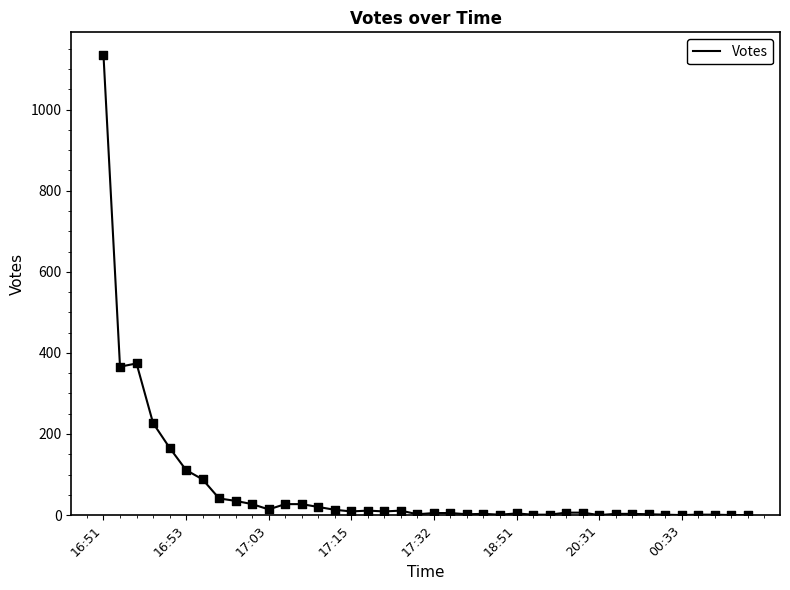

What is the maximum value shown in the chart?

1134